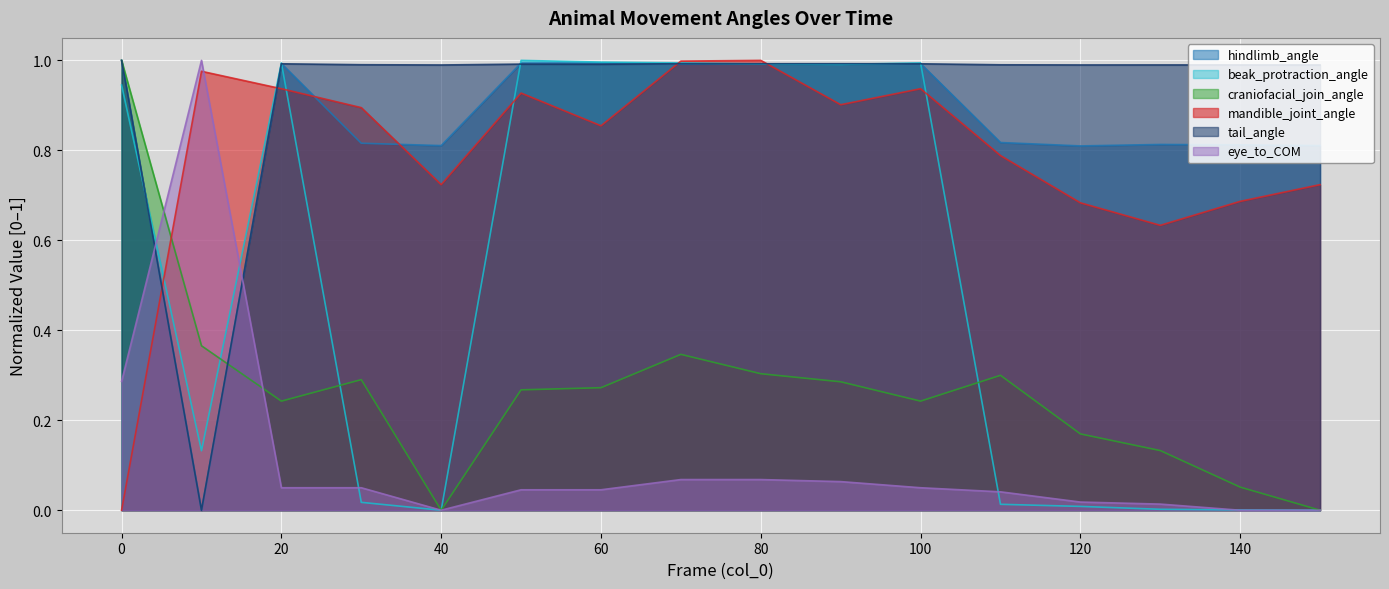

What is the total value across all series at 140?

2.5